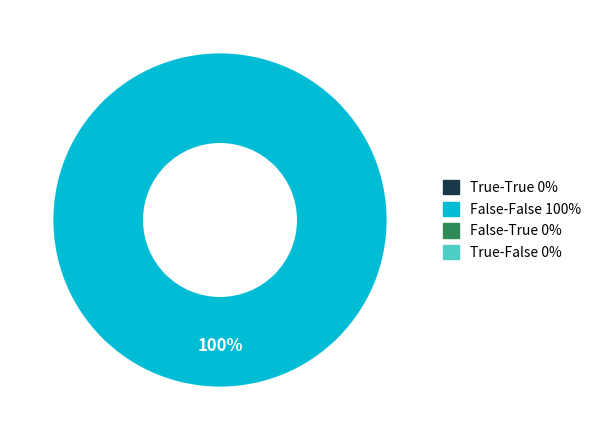

Is there any slice that represents more than half of the pie?

Yes